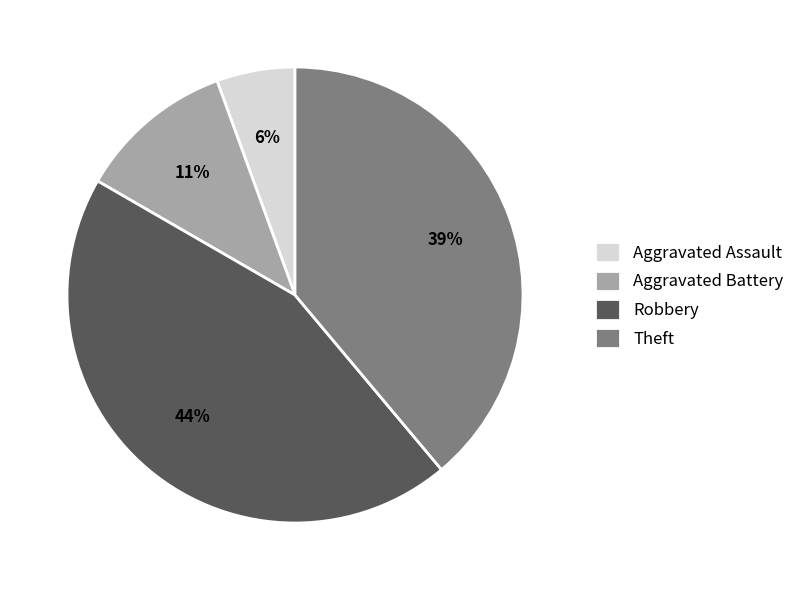

What is the largest slice in the pie chart?

Robbery